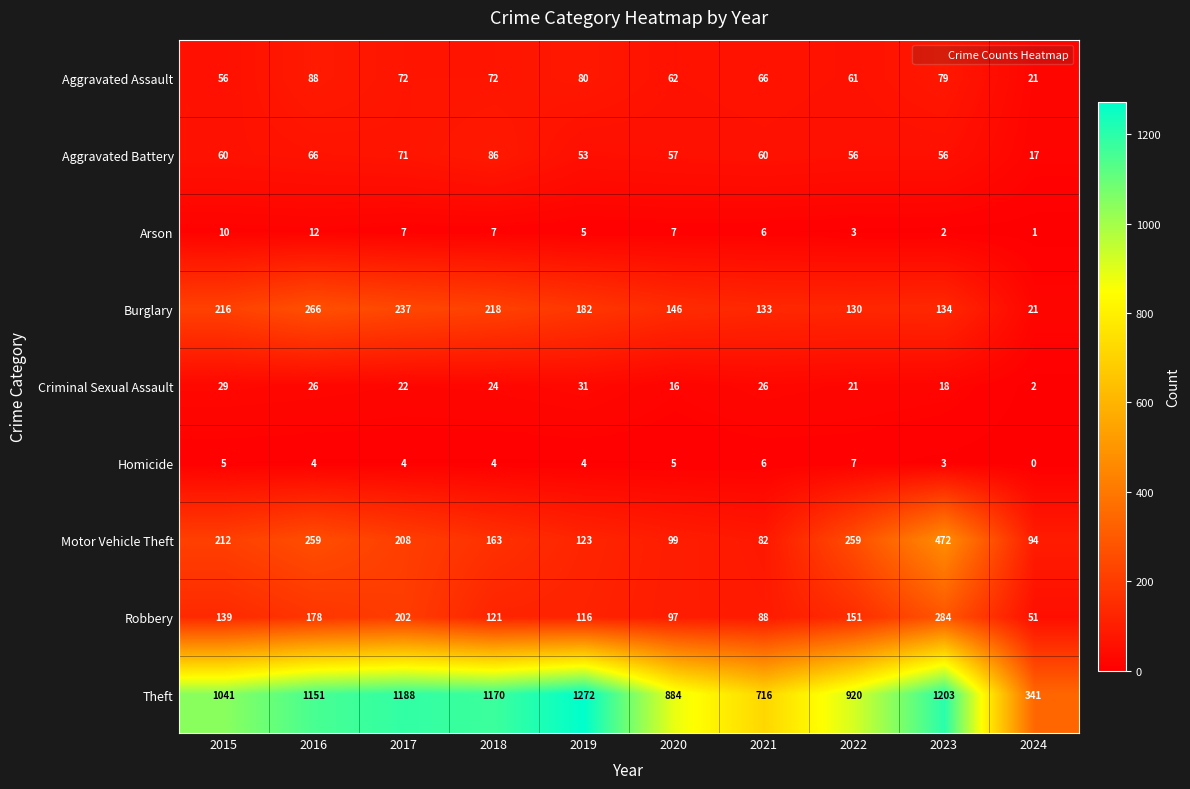

Which series has the largest total across all categories?

Theft